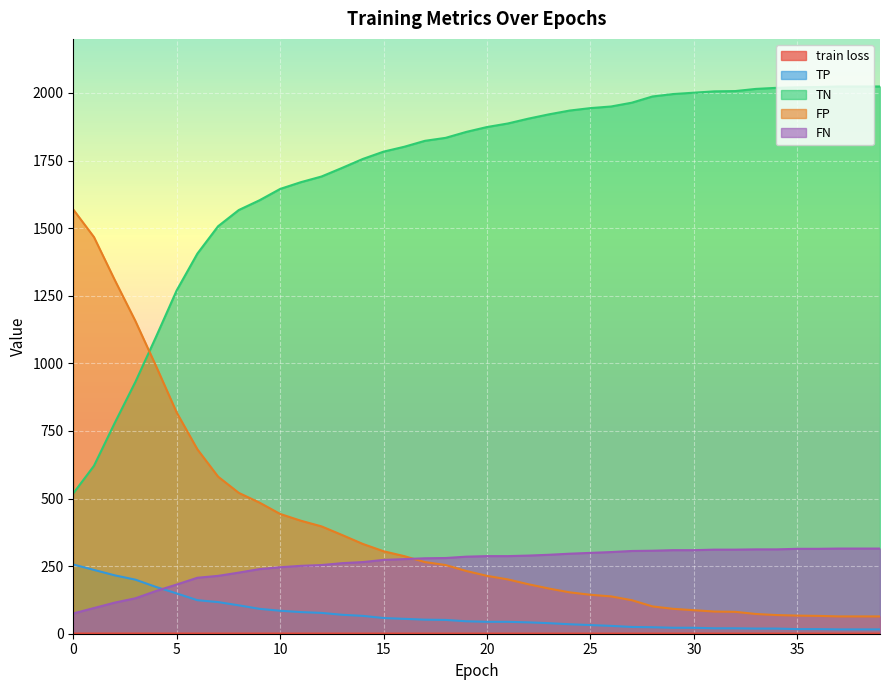

What is the difference between the maximum and minimum values in the TN series?

1505.0